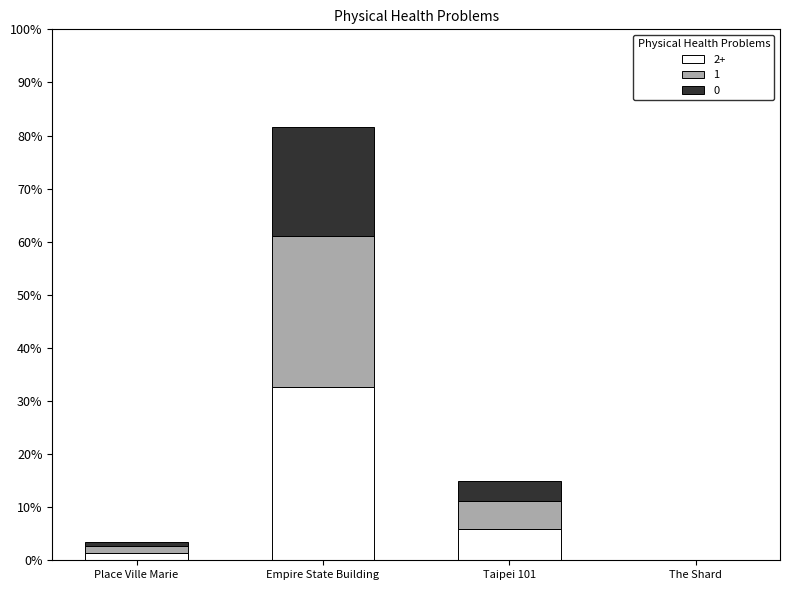

At which category is the sum across all series the highest?

Empire State Building